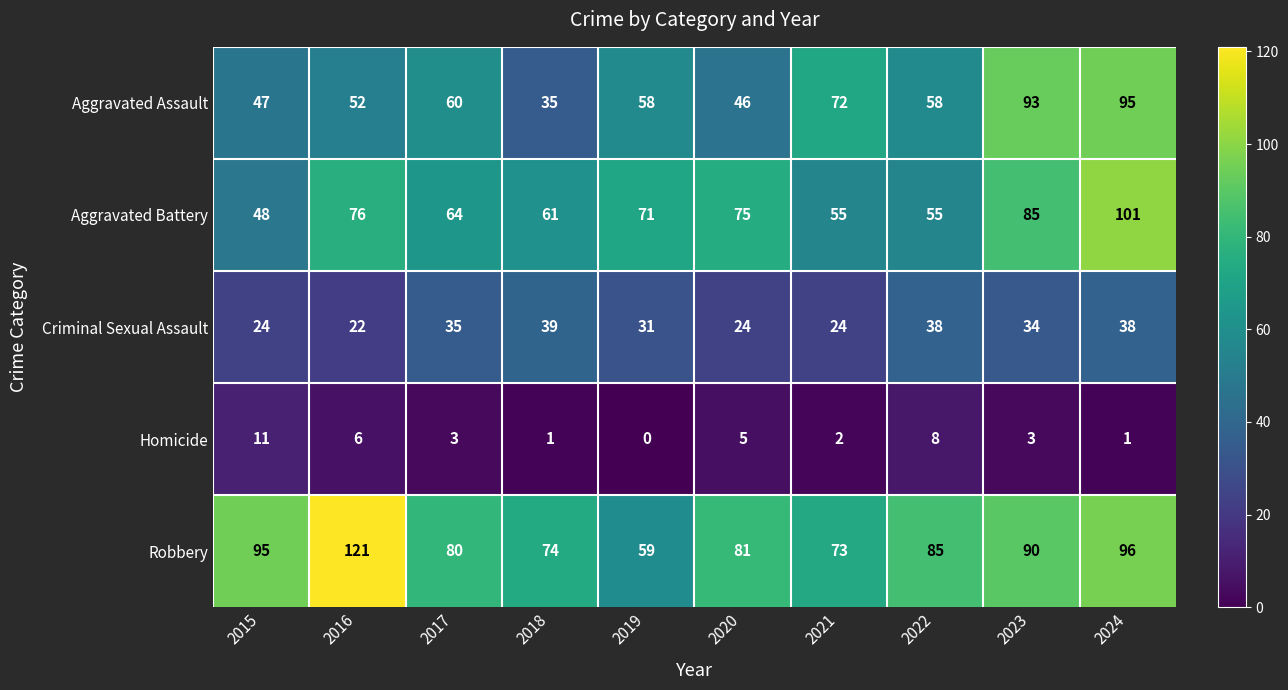

Between 2015 and 2018, which series saw the biggest shift?

Robbery